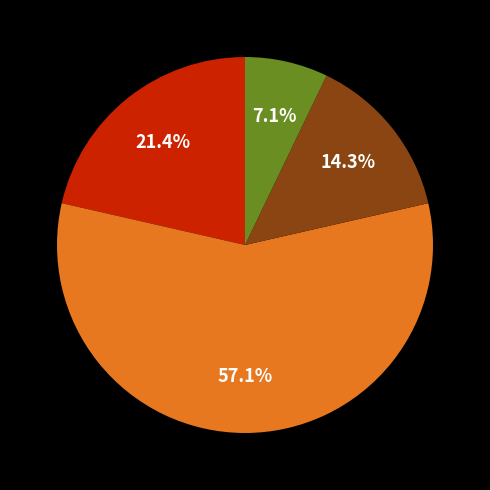

Does any single category account for the majority?

Yes